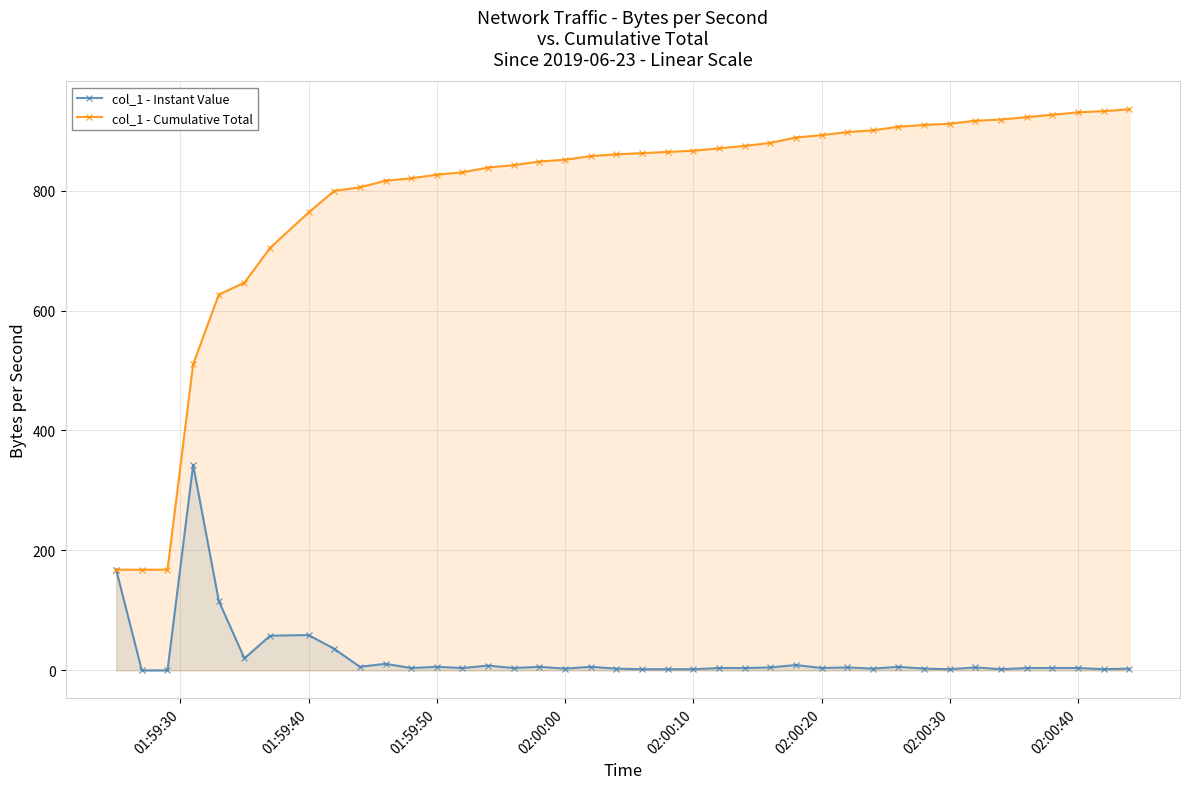

Which series has the widest spread of values?

col_1 - Cumulative Total